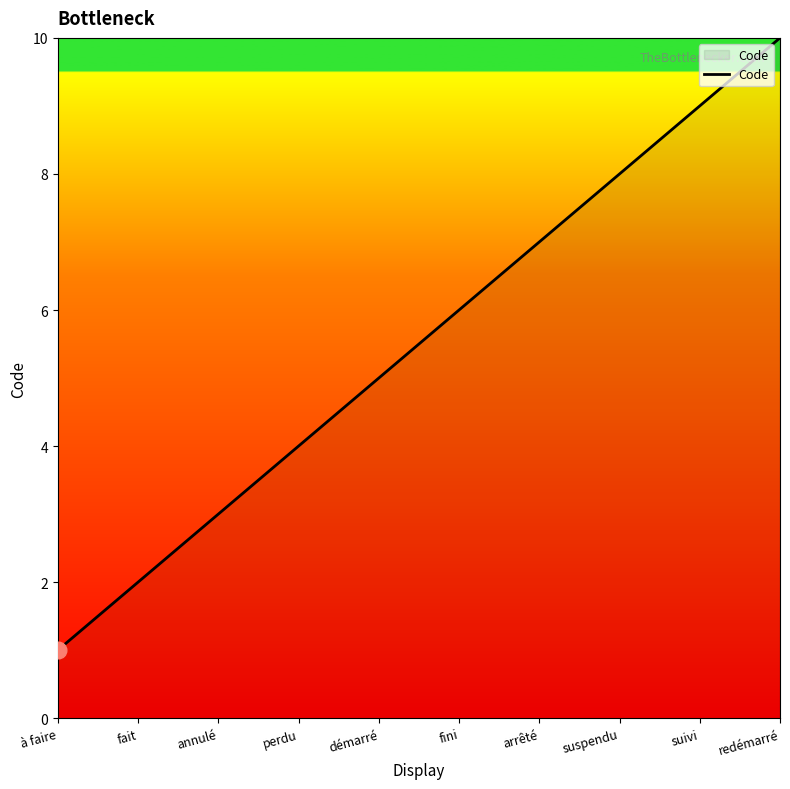

What position from the left is fait?

2